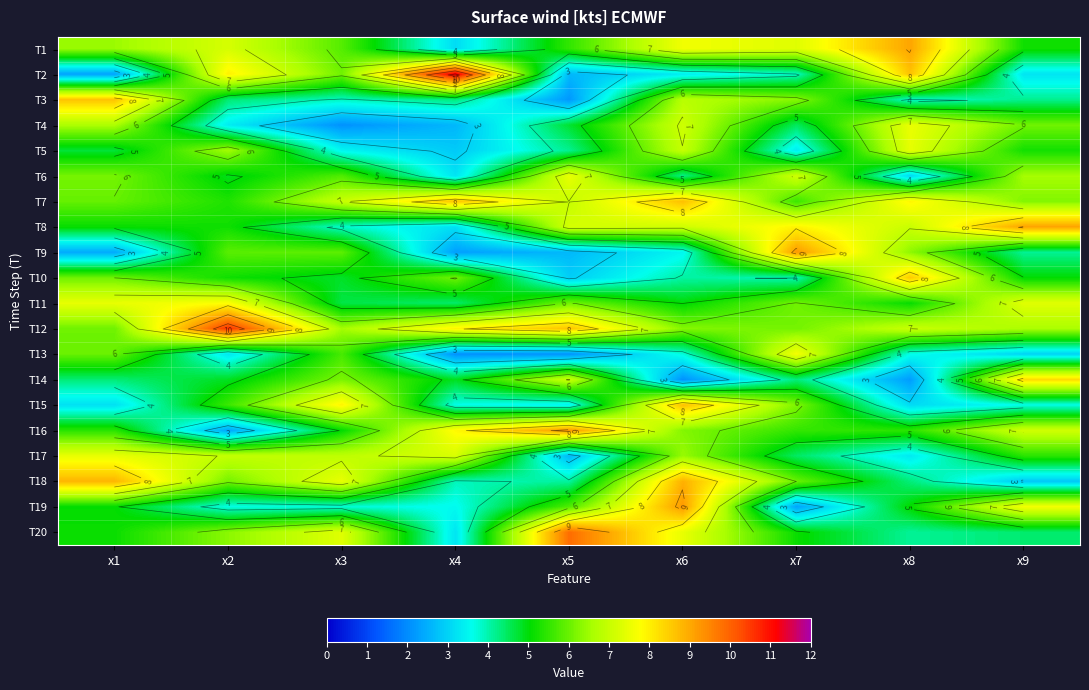

Which has a higher value, x6 or x5?

x6